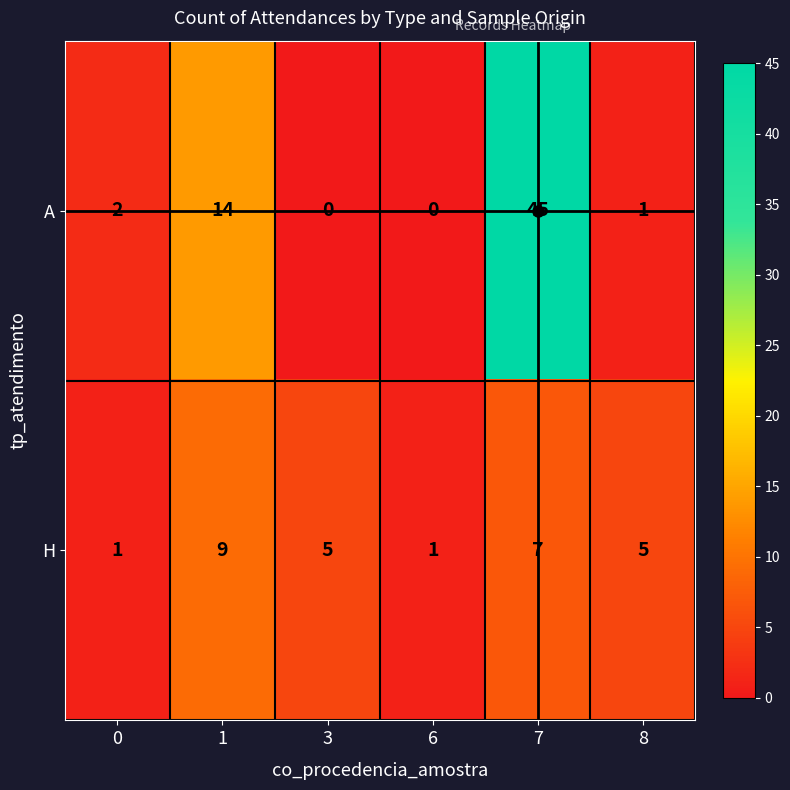

At 0, list the series in order from smallest to largest.

H, A